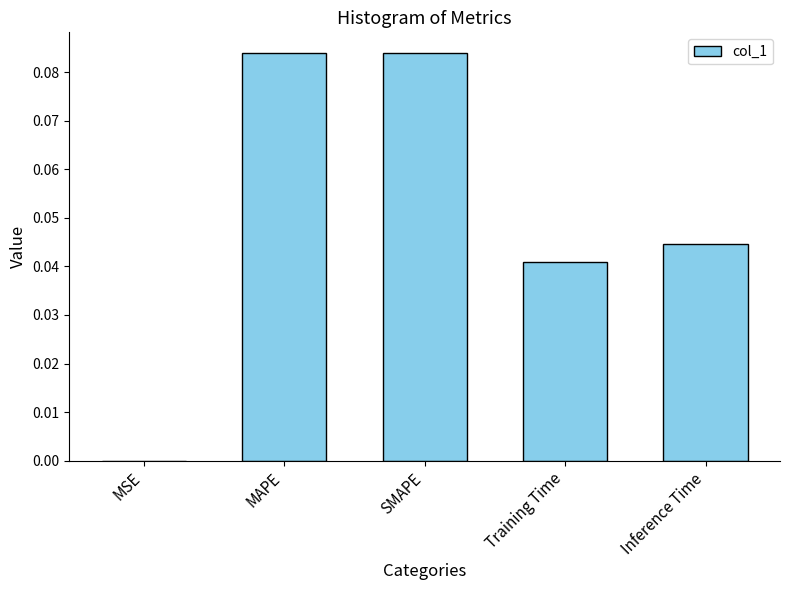

Are the bars horizontal?

No